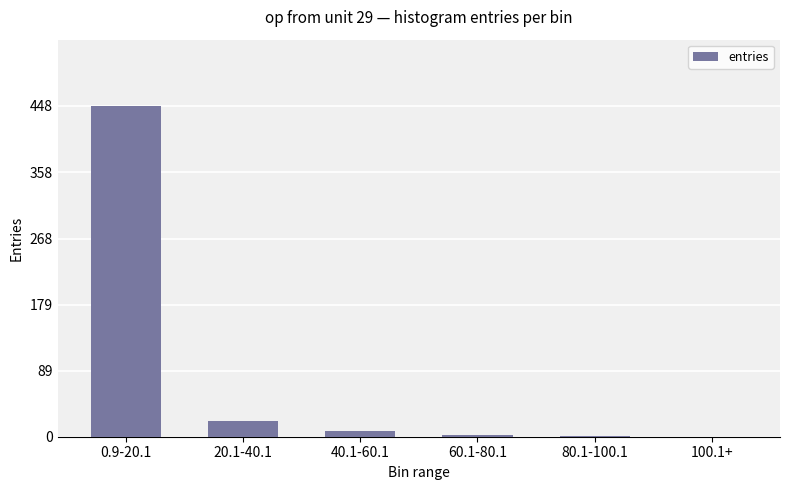

What is the greatest value displayed?

448